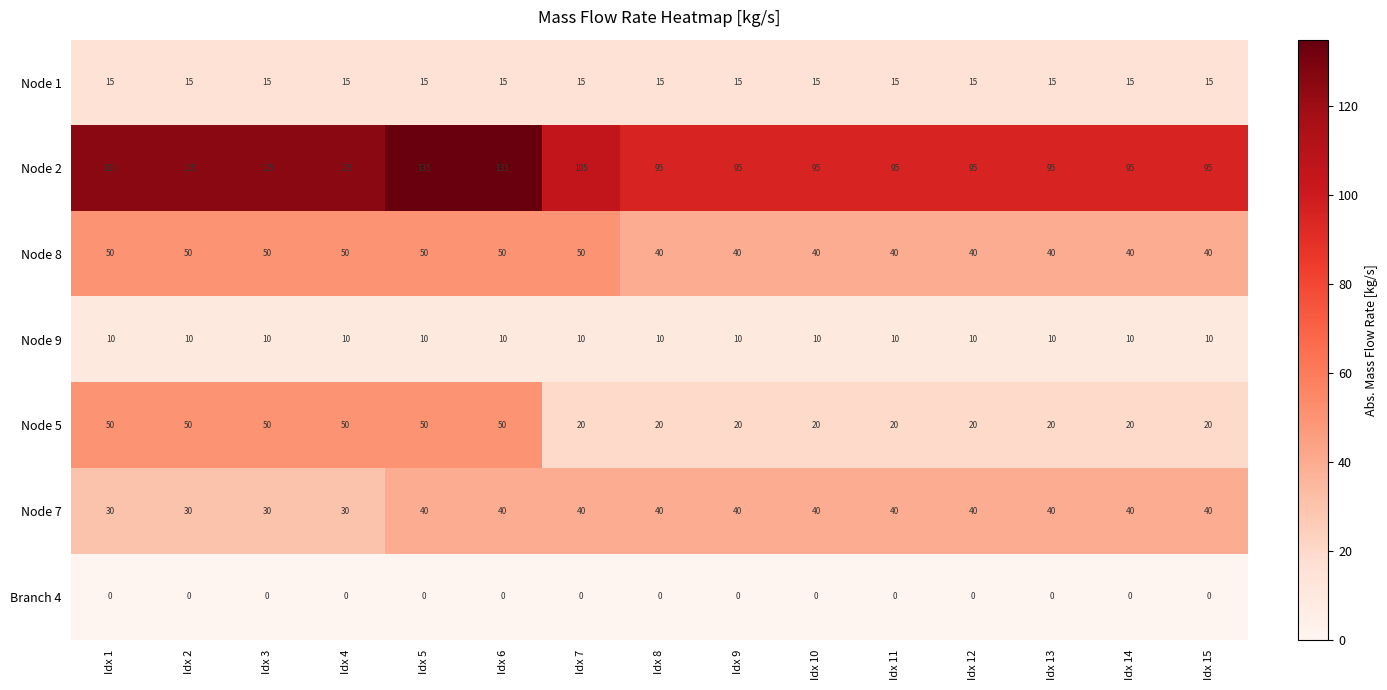

What is the lowest value of the Node 8 series?

40